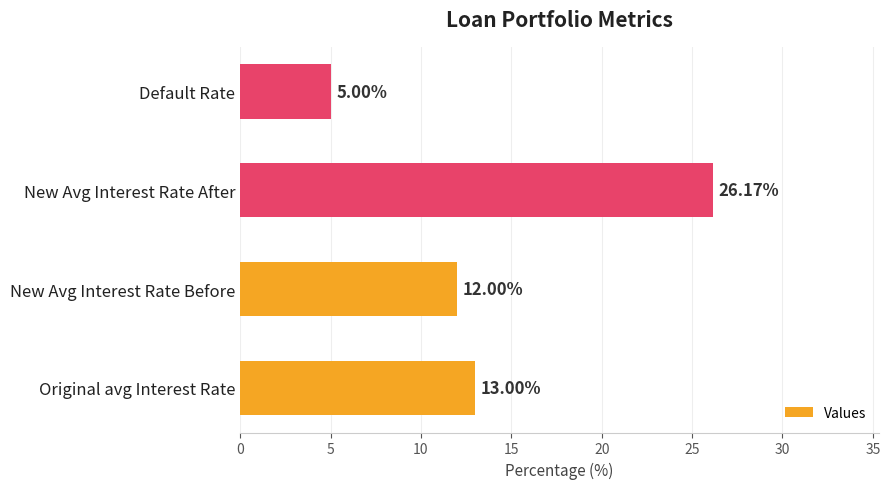

At which category does the chart reach its minimum across all series?

Default Rate